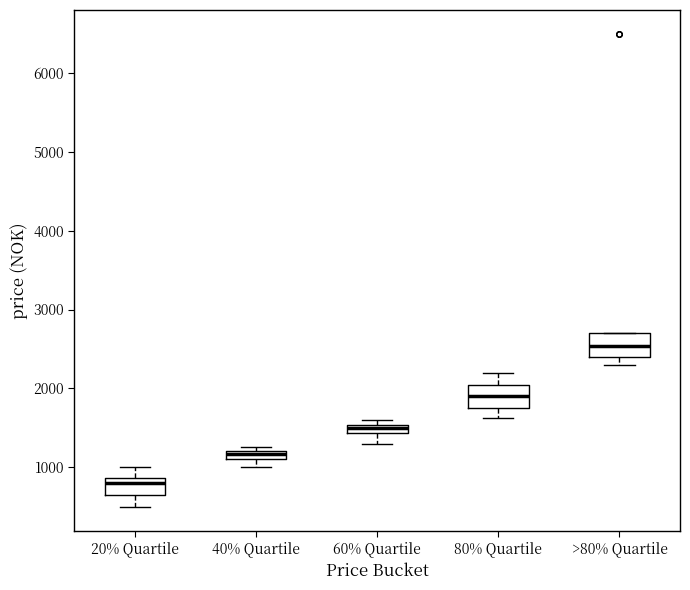

Where does the lower whisker of the box for 80% Quartile end on the y-axis? The values are not printed on the chart, so give them approximately, as read against the axis.

1600